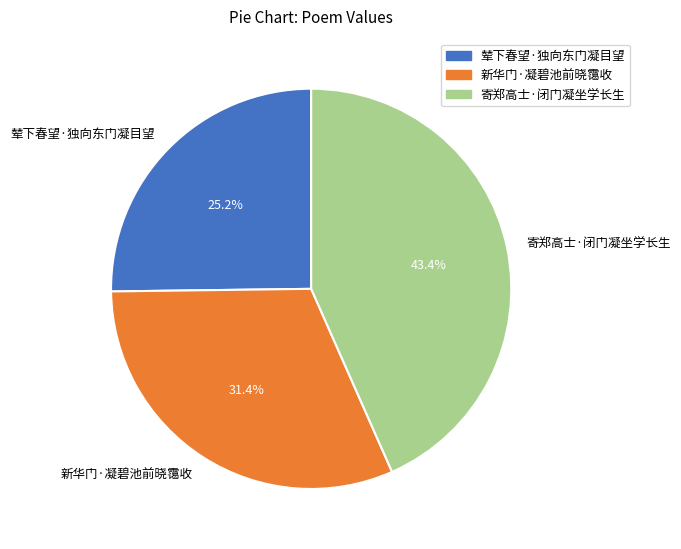

How many segments does this pie chart have?

3